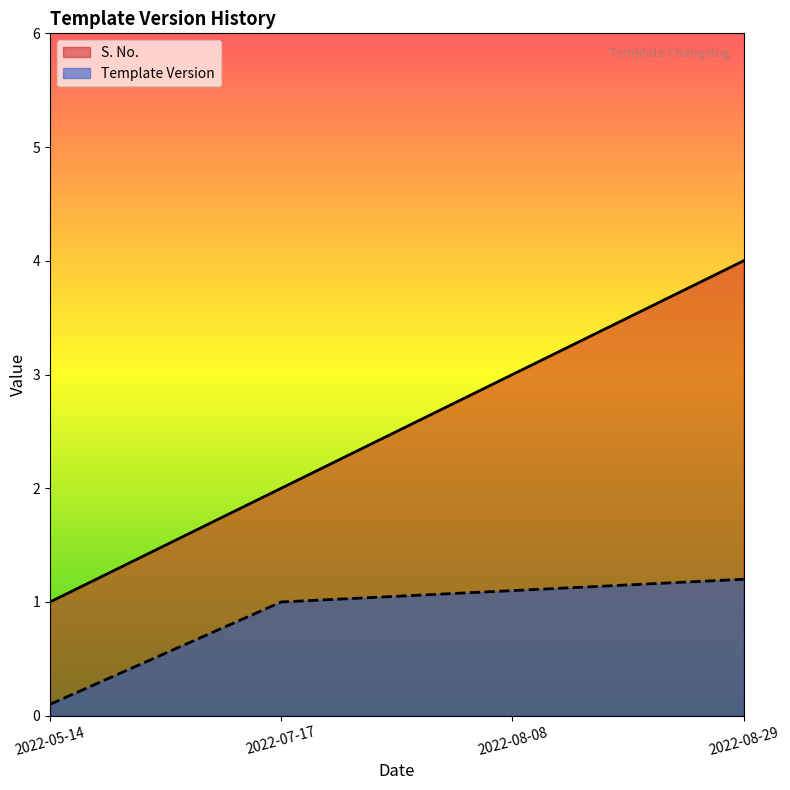

At 2022-07-17, list the series in order from smallest to largest.

Template Version, S. No.